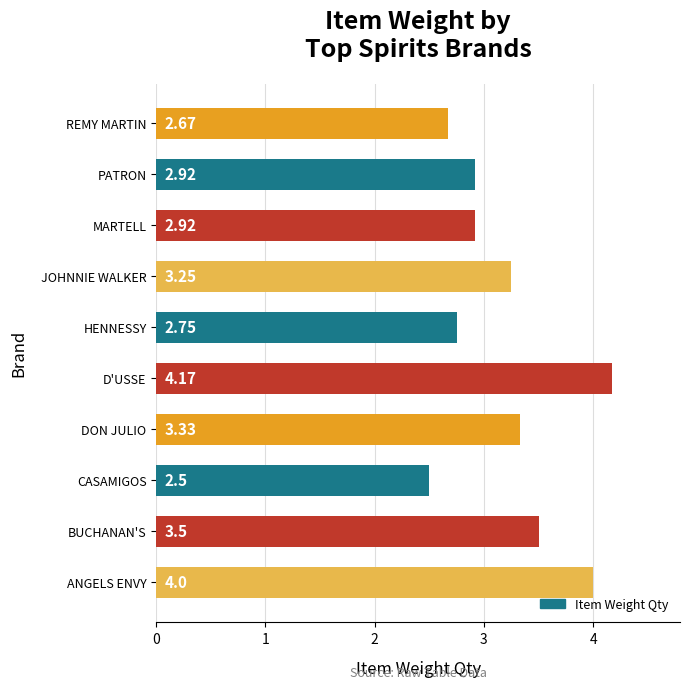

What is the sum of all values?

32.0